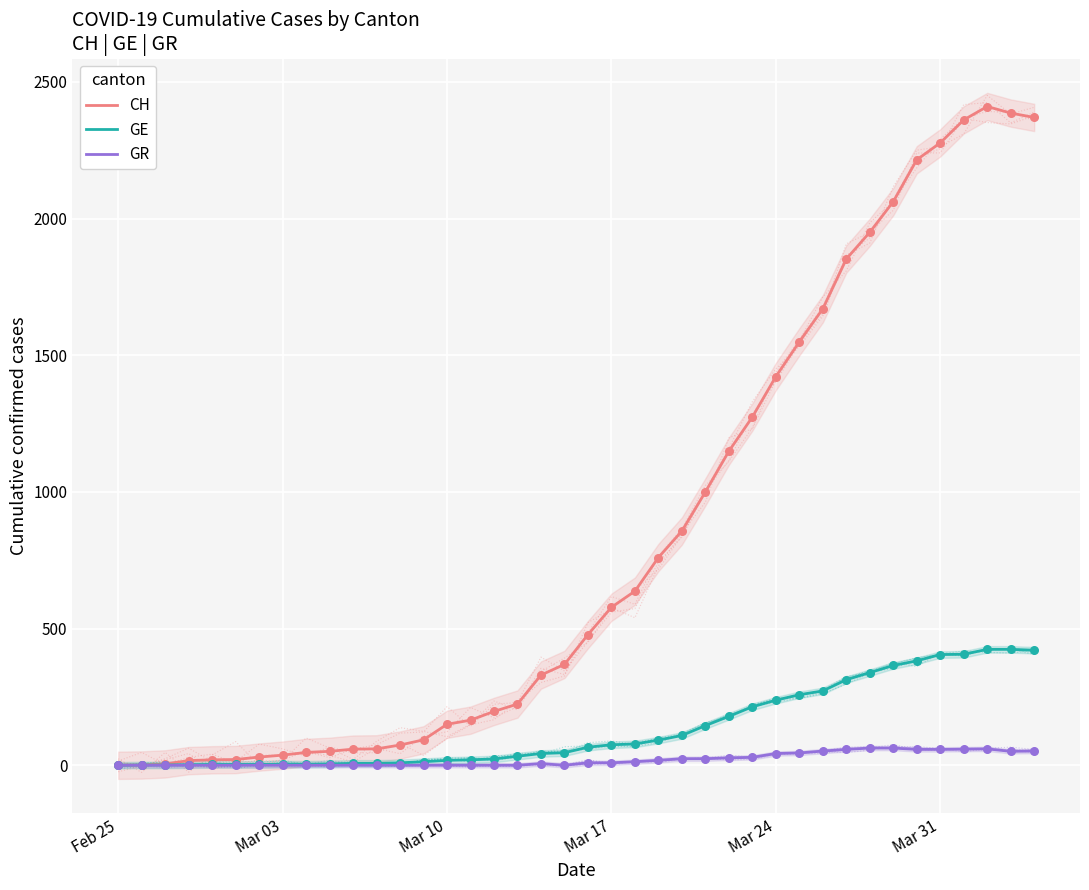

What is the maximum value for CH?

2410